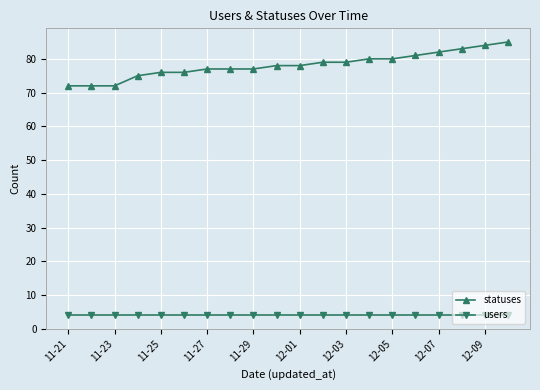

True or false: users and statuses cross at least once.

False